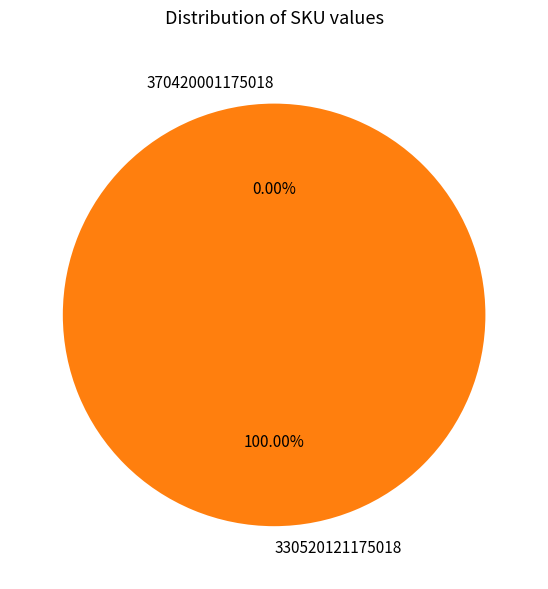

Which slice is the largest?

330520121175018